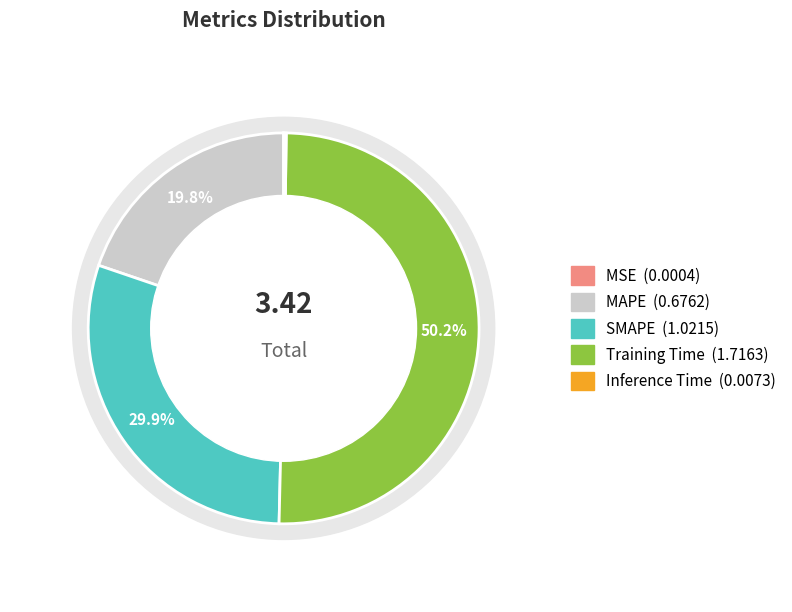

Which category has the smallest portion of the pie?

MSE